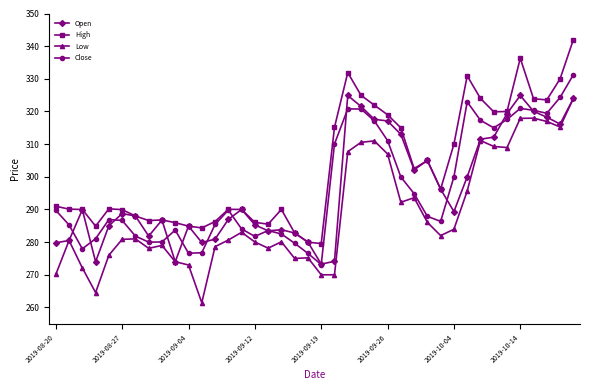

What is the highest value of the High series?

342.0